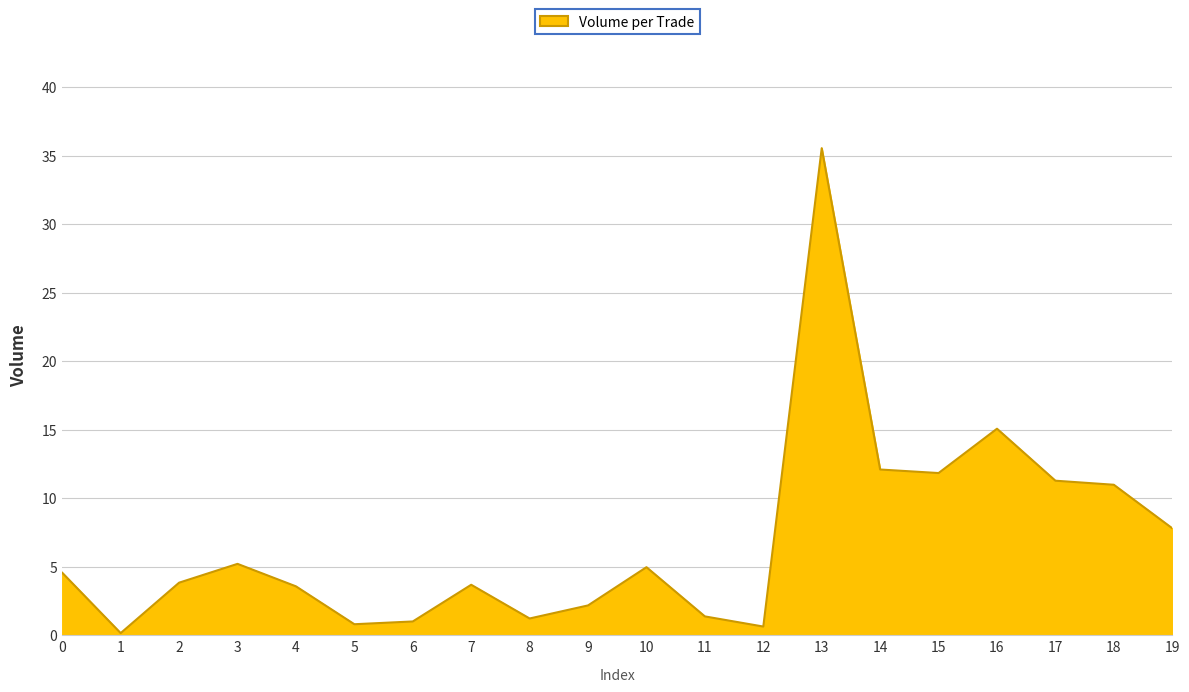

True or false: the data shows 6.0 at 18.

False